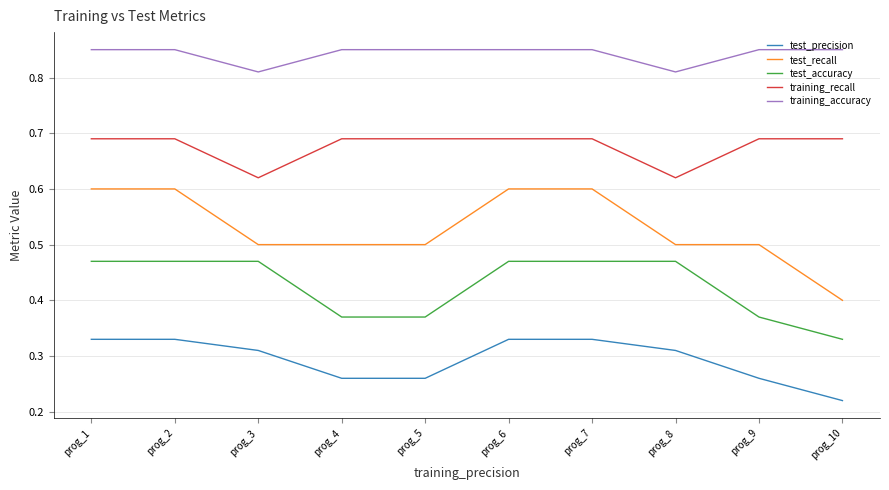

How many lines are shown in the chart?

5